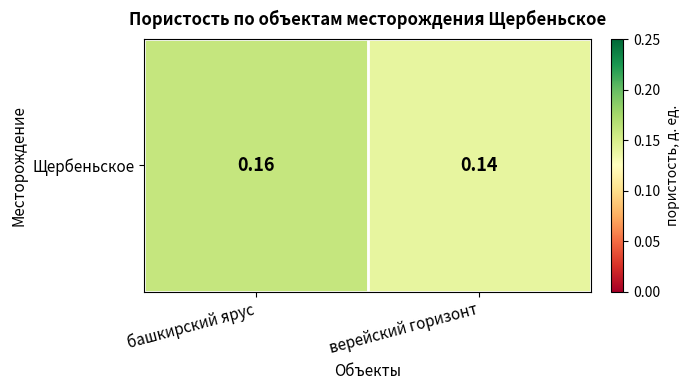

What is the greatest value displayed?

0.2